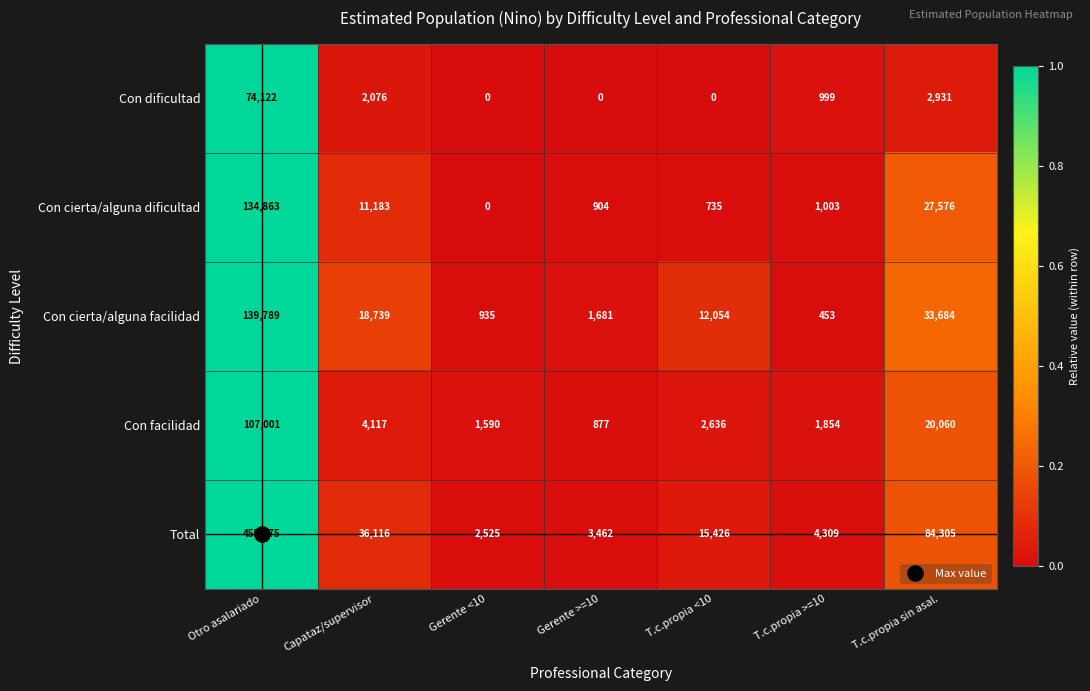

What is the difference between the Con dificultad values at T.c.propia >=10 and Otro asalariado?

73123